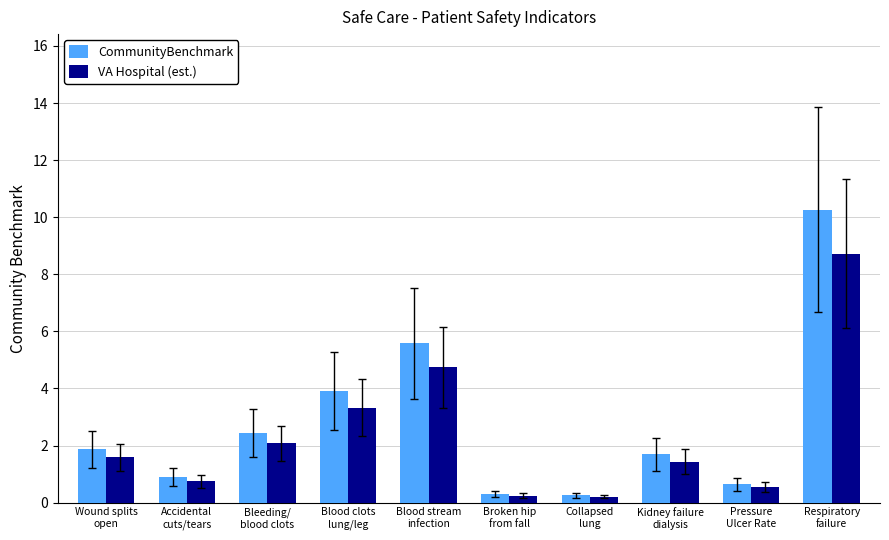

What is the label of the 5th bar from the left?

Blood stream
infection